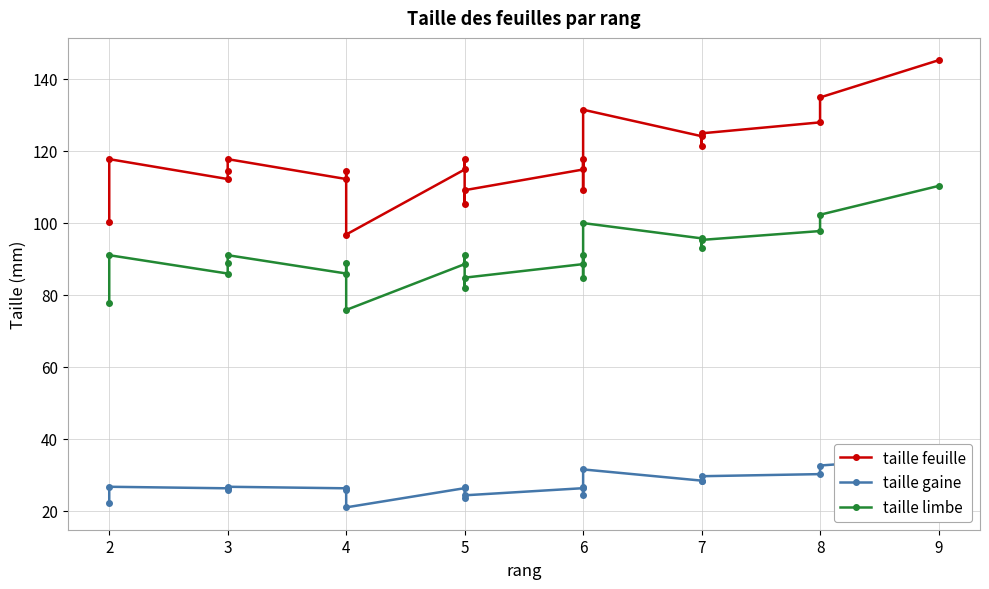

What is the value of the taille feuille point at the 15th from the left?

109.1